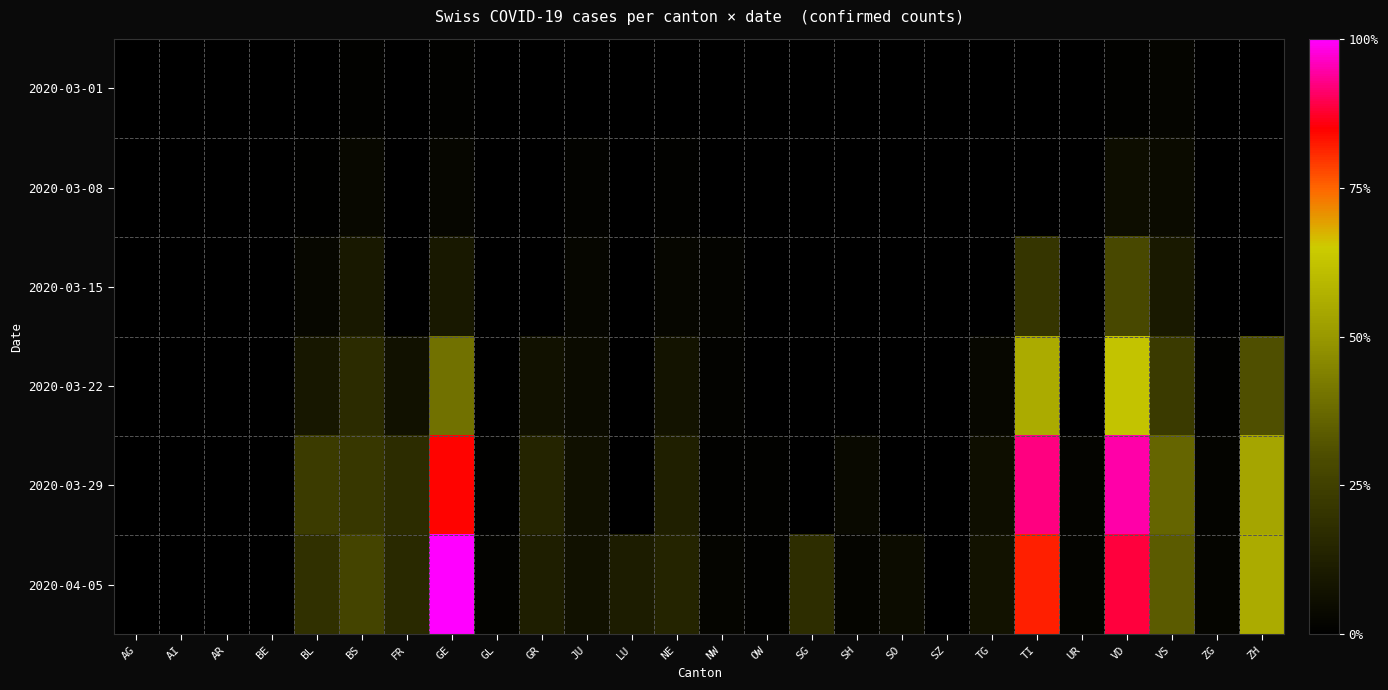

Reading left to right, what are all the values shown in this chart?

2020-03-01: AG=0.0	AI=0.0	AR=0.0	BE=0.0	BL=0.3	BS=1.1	FR=0.0	GE=0.8	GL=0.0	GR=0.0	JU=0.3	LU=0.0	NE=0.0	NW=0.0	OW=0.0	SG=0.0	SH=0.0	SO=0.0	SZ=0.0	TG=0.0	TI=0.0	UR=0.0	VD=1.1	VS=2.2	ZG=0.0	ZH=0.0
2020-03-08: AG=0.0	AI=0.0	AR=0.0	BE=0.0	BL=0.6	BS=3.3	FR=0.0	GE=2.5	GL=0.0	GR=0.0	JU=1.4	LU=0.0	NE=0.8	NW=0.0	OW=0.0	SG=0.0	SH=0.0	SO=0.0	SZ=0.0	TG=0.0	TI=0.0	UR=0.0	VD=5.3	VS=4.4	ZG=0.0	ZH=0.0
2020-03-15: AG=0.0	AI=0.0	AR=0.0	BE=0.0	BL=2.8	BS=9.7	FR=0.0	GE=9.4	GL=0.0	GR=0.0	JU=2.5	LU=0.0	NE=2.5	NW=1.7	OW=0.0	SG=0.0	SH=0.0	SO=0.0	SZ=0.0	TG=0.3	TI=21.1	UR=0.0	VD=28.3	VS=10.0	ZG=0.0	ZH=0.0
2020-03-22: AG=0.0	AI=0.0	AR=0.0	BE=0.0	BL=9.1	BS=17.2	FR=6.6	GE=39.6	GL=0.0	GR=6.6	JU=4.4	LU=0.0	NE=7.8	NW=1.4	OW=0.0	SG=0.0	SH=0.0	SO=0.0	SZ=0.0	TG=2.8	TI=55.4	UR=0.0	VD=62.3	VS=22.7	ZG=0.8	ZH=30.5
2020-03-29: AG=0.0	AI=0.0	AR=0.0	BE=0.0	BL=23.3	BS=21.6	FR=17.5	GE=84.8	GL=0.6	GR=14.4	JU=6.4	LU=0.0	NE=12.2	NW=1.1	OW=0.8	SG=0.0	SH=3.9	SO=0.0	SZ=0.0	TG=5.8	TI=92.2	UR=1.9	VD=94.7	VS=36.6	ZG=1.9	ZH=53.7
2020-04-05: AG=0.0	AI=0.0	AR=0.0	BE=0.0	BL=18.8	BS=26.6	FR=16.3	GE=100.0	GL=1.4	GR=11.9	JU=6.9	LU=11.1	NE=14.1	NW=2.2	OW=0.8	SG=17.7	SH=2.2	SO=4.7	SZ=0.0	TG=7.2	TI=82.0	UR=1.7	VD=88.6	VS=33.8	ZG=2.2	ZH=55.4